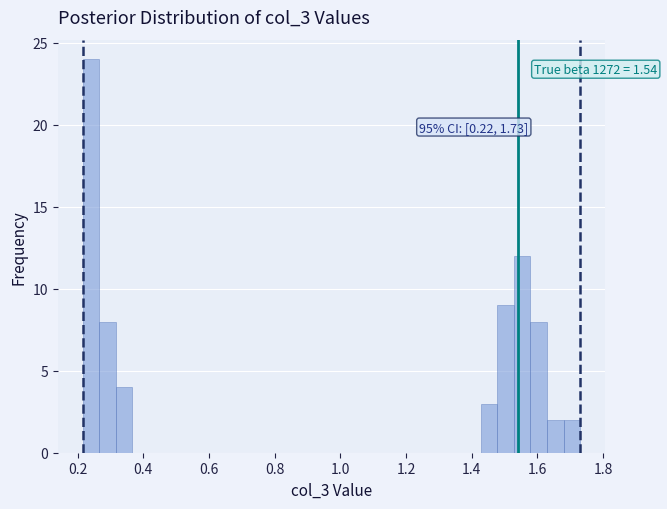

Read against the x-axis, roughly where is the centre of the tallest bar?

0.24